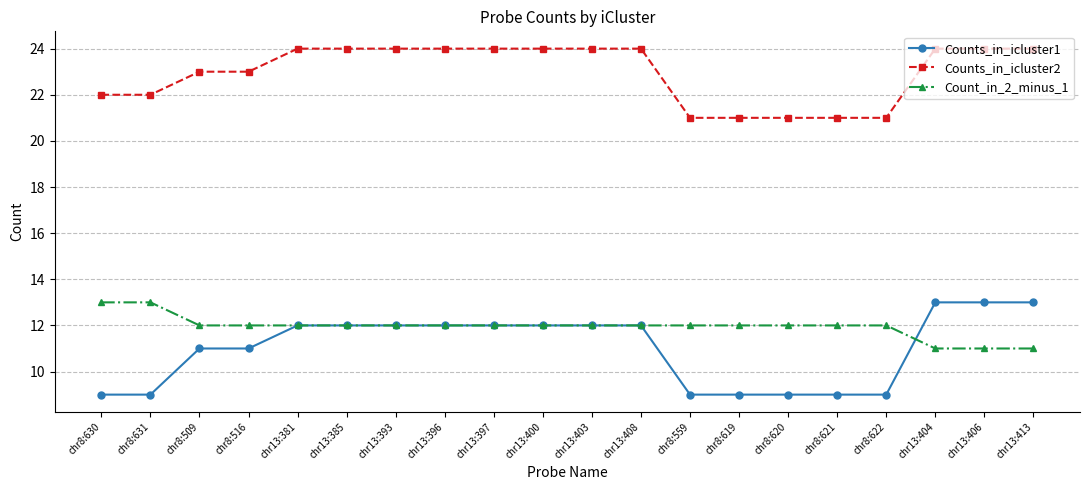

Is the value of Count_in_2_minus_1 at chr8:621 greater than the value of Counts_in_icluster2 at chr8:619?

No